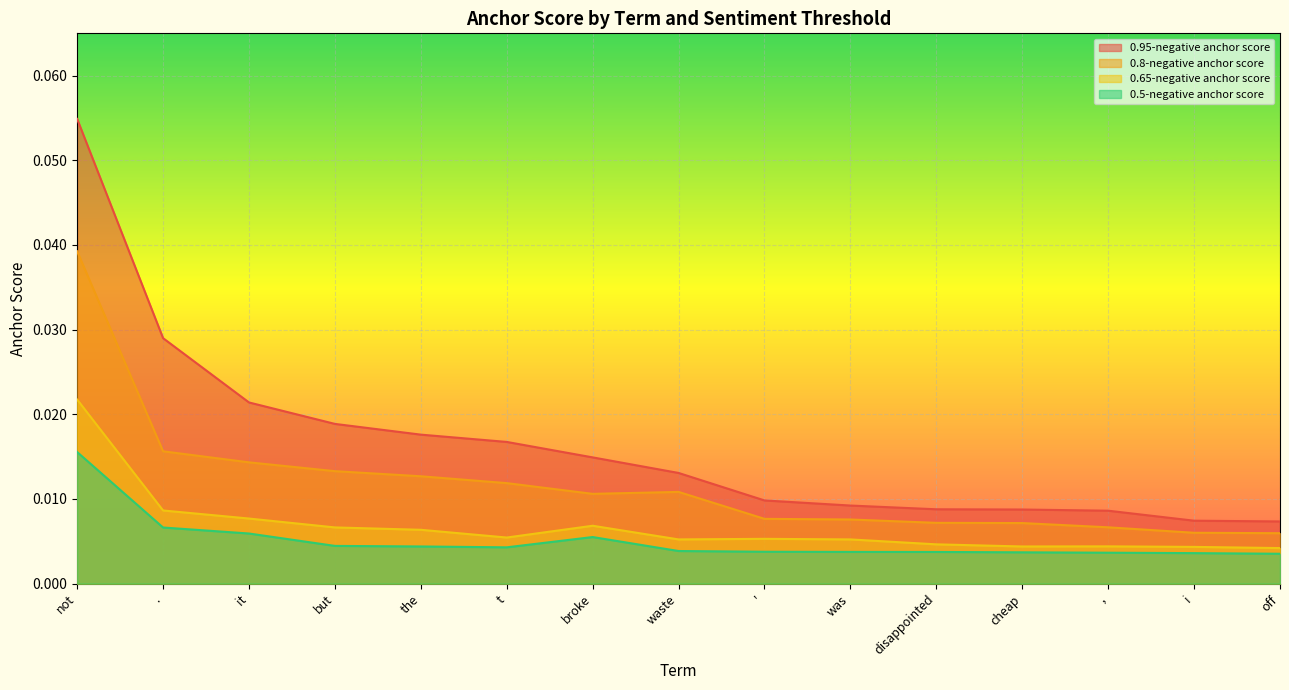

True or false: 0.8-negative anchor score and 0.95-negative anchor score cross at least once.

False